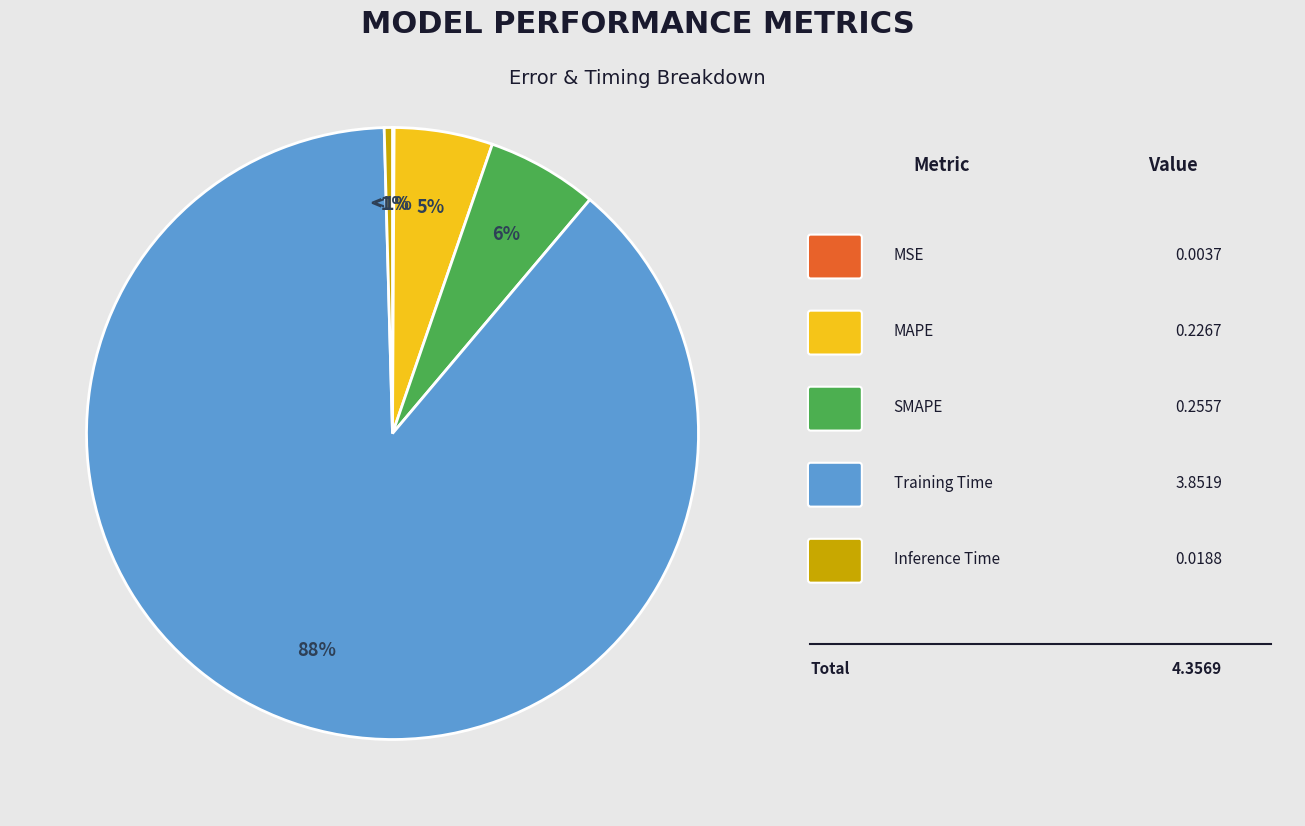

Combined, what portion of the pie is MSE and Inference Time?

0.5%